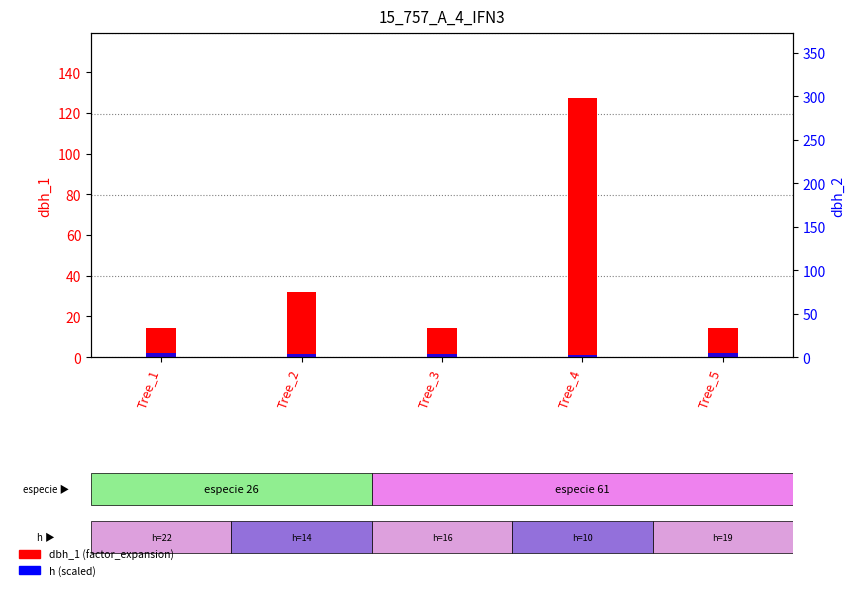

How many bars are there in total?

10